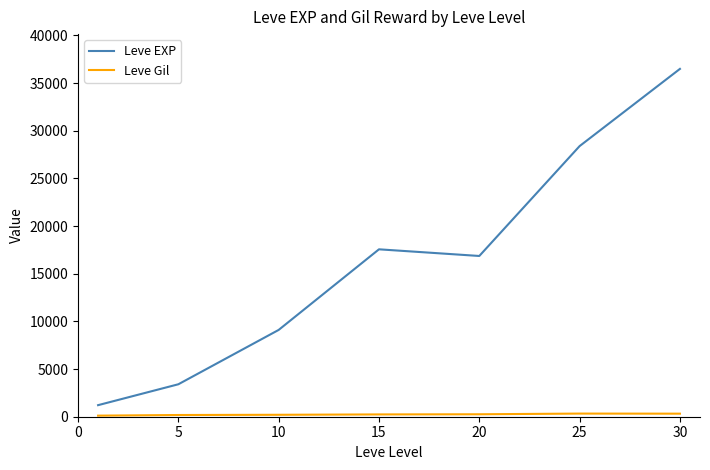

What is the greatest value displayed?

36492.5